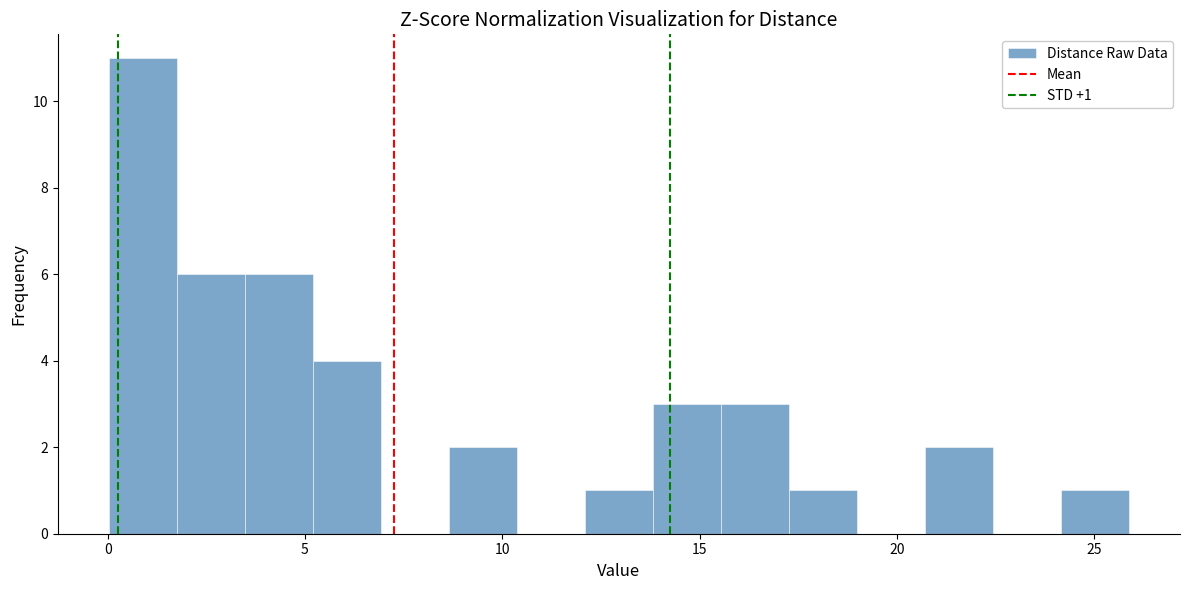

Around what value on the x-axis is the tallest bar? Give the approximate position of its centre, as read against the axis.

1.0